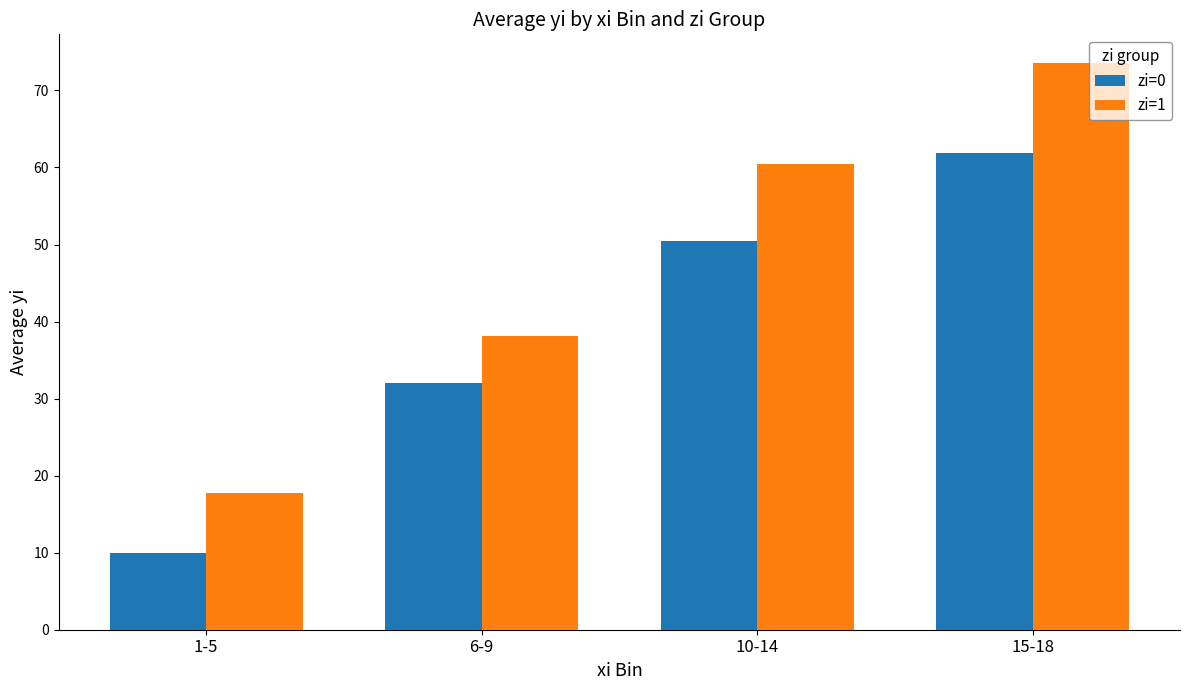

What is the spread (max minus min) of values at 1-5?

7.8